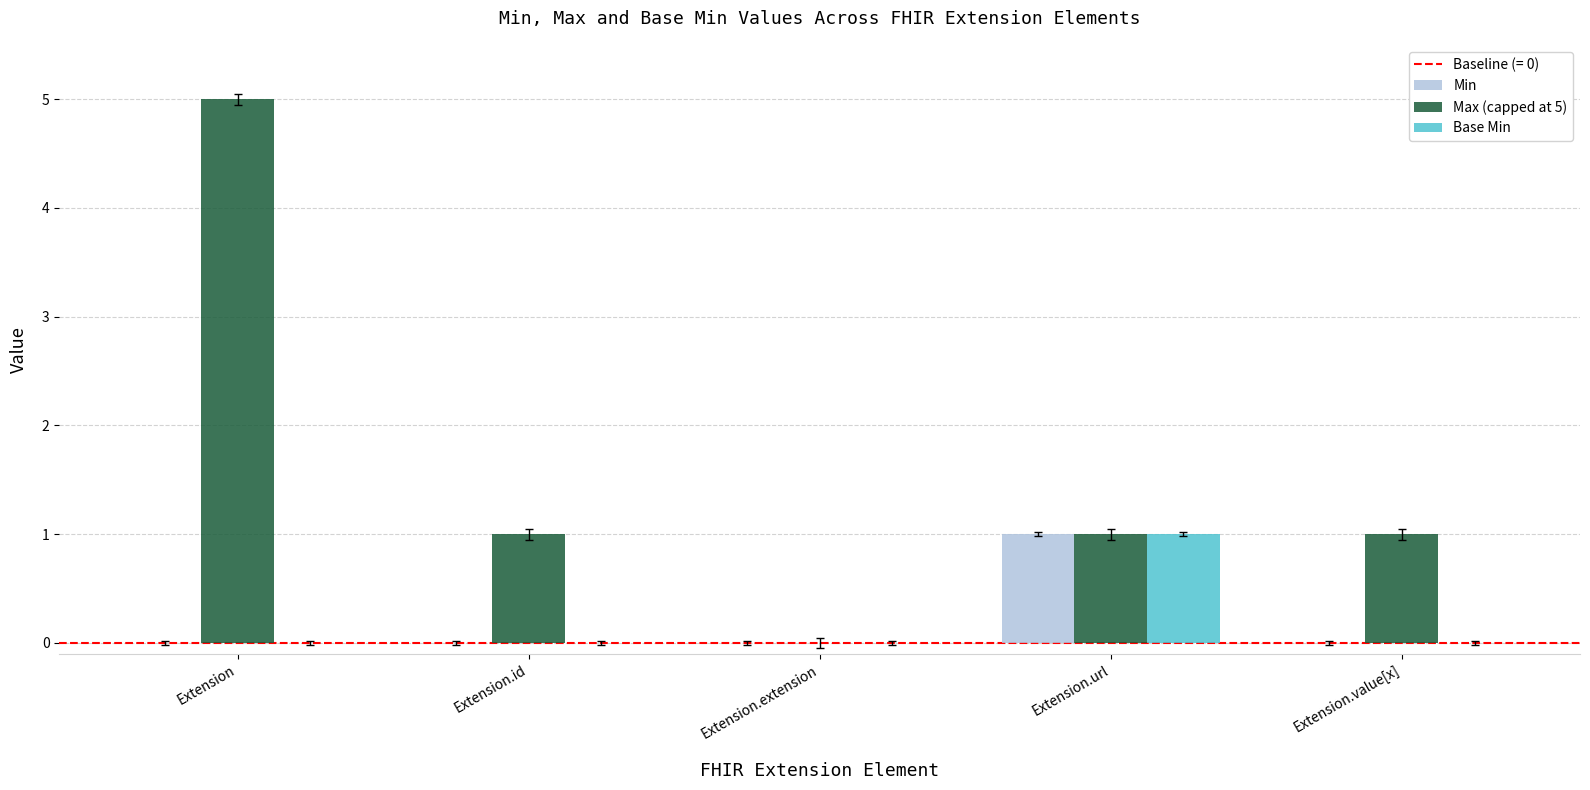

What is the sum of the Max (capped at 5) values at Extension and Extension.url?

6